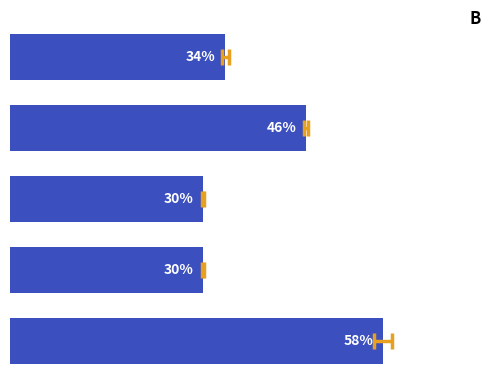

At which category does the chart reach its minimum across all series?

2